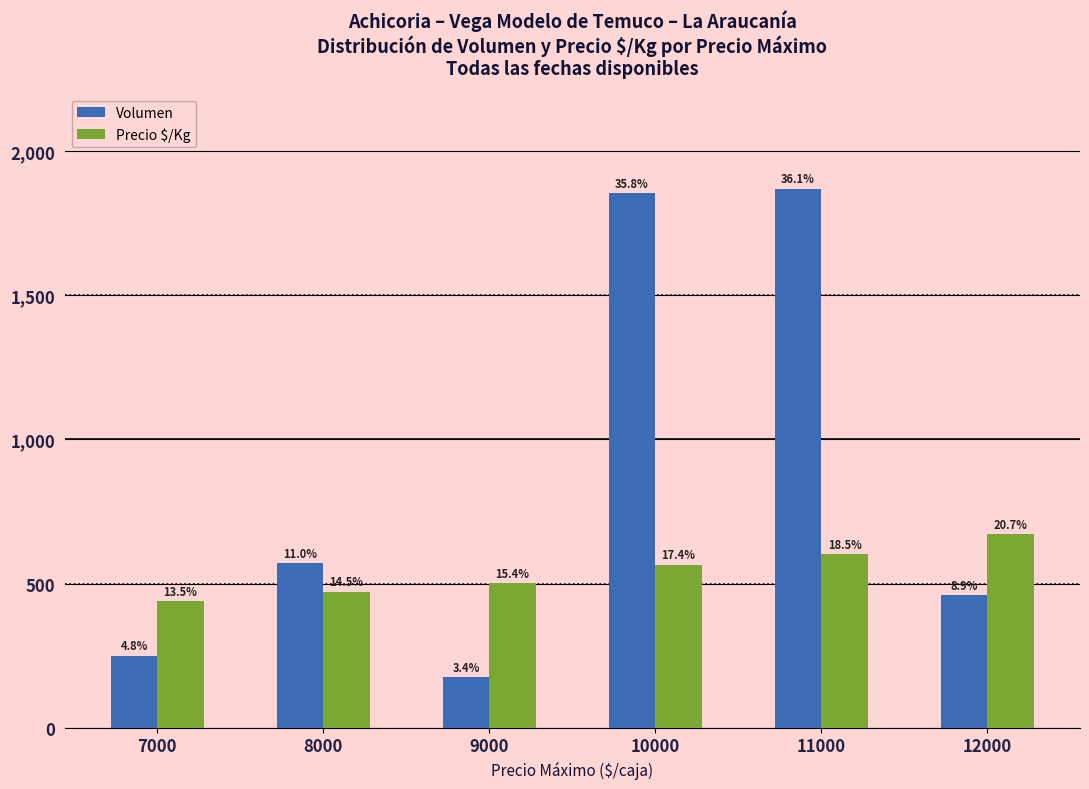

Which series has the largest total across all categories?

Volumen